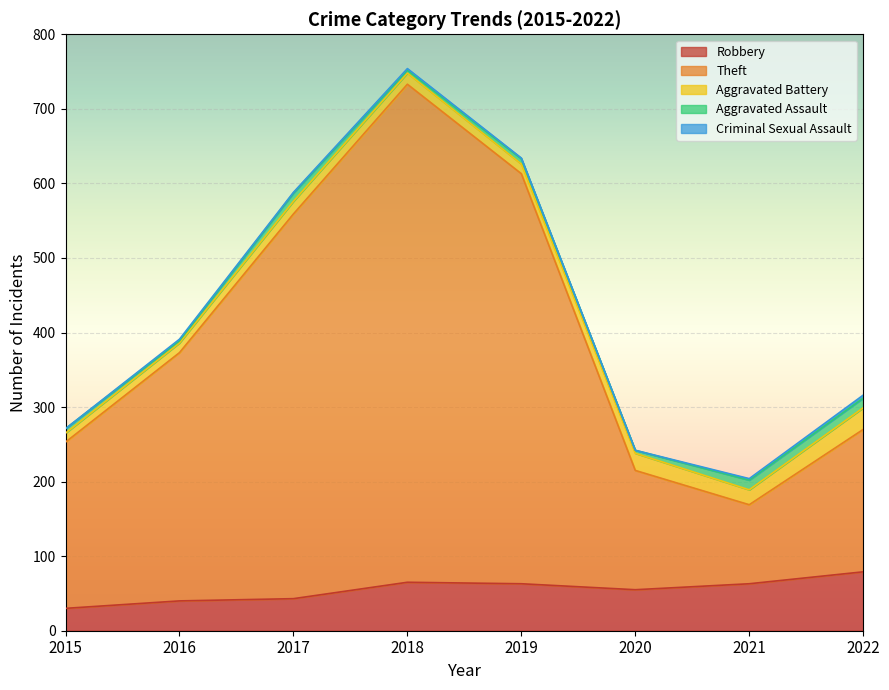

At which category is the sum across all series the highest?

2018